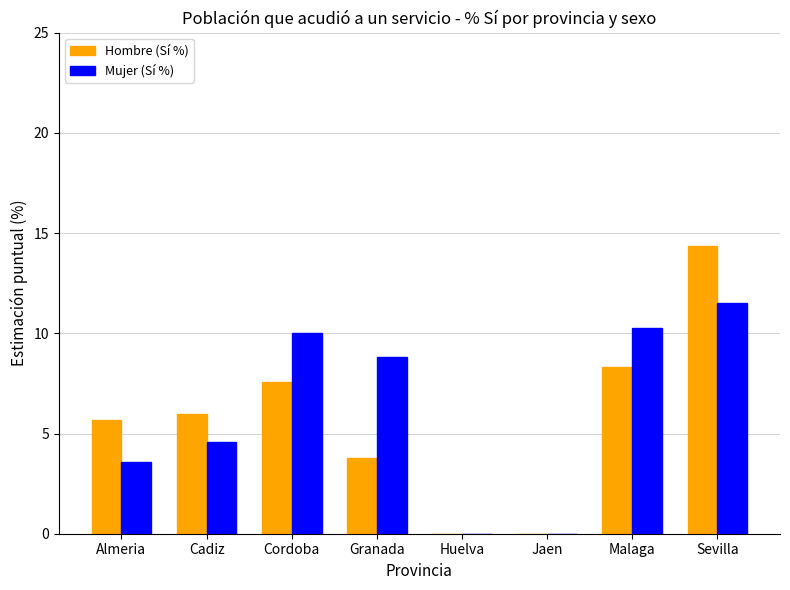

How many groups of bars are there?

8